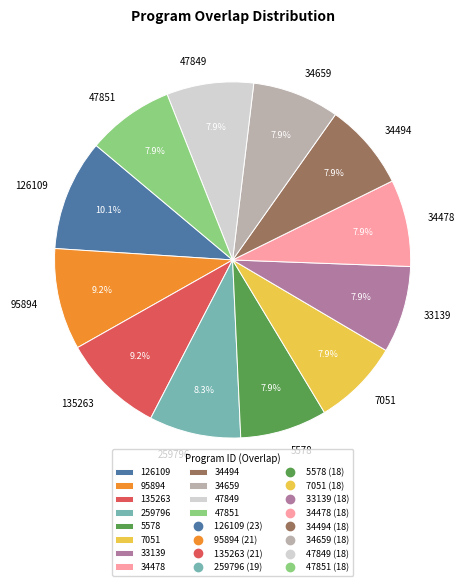

Do 47851 and 95894 together represent more than half of the pie?

No